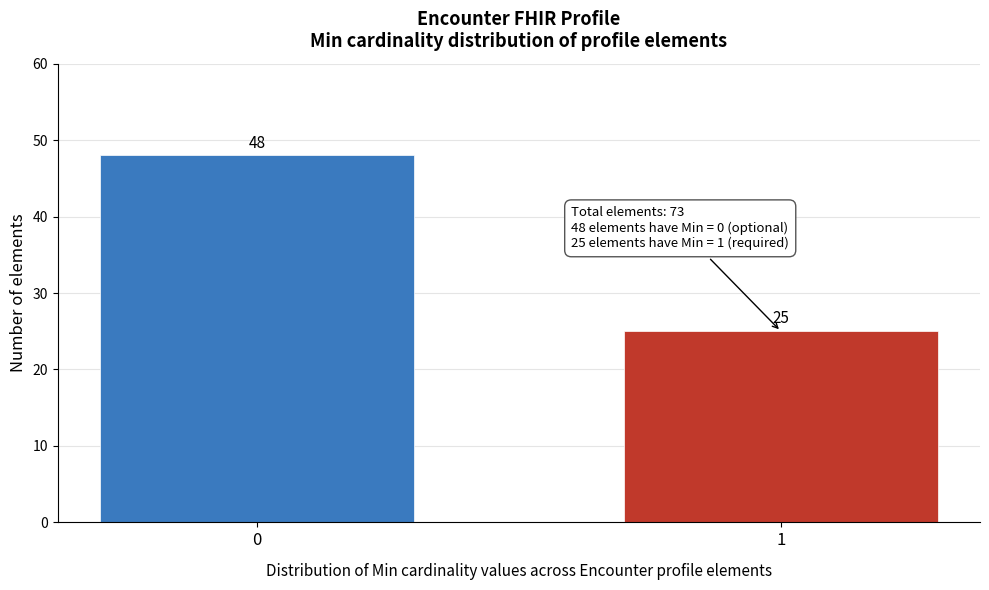

Reading left to right, what are all the values shown in this chart?

0=48	1=25